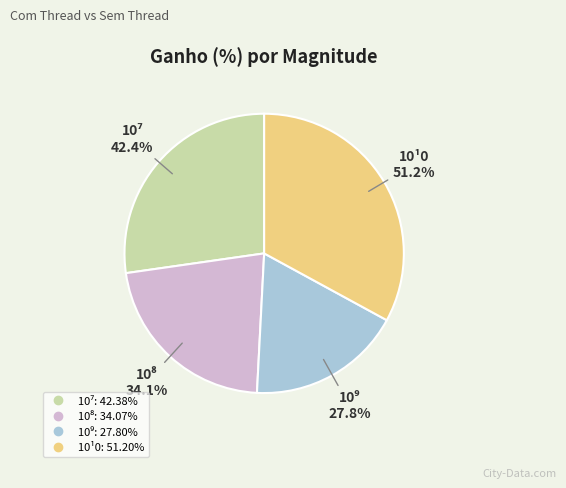

True or false: 10⁸ accounts for 22% of the total.

True